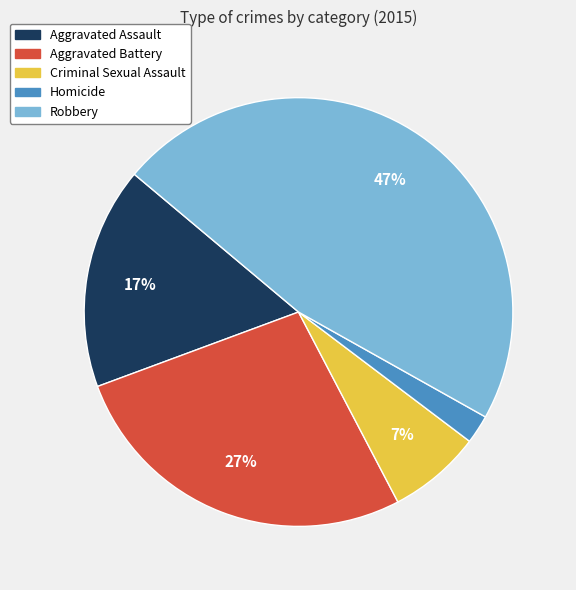

To the nearest percent, what percentage of the pie is Criminal Sexual Assault?

7%